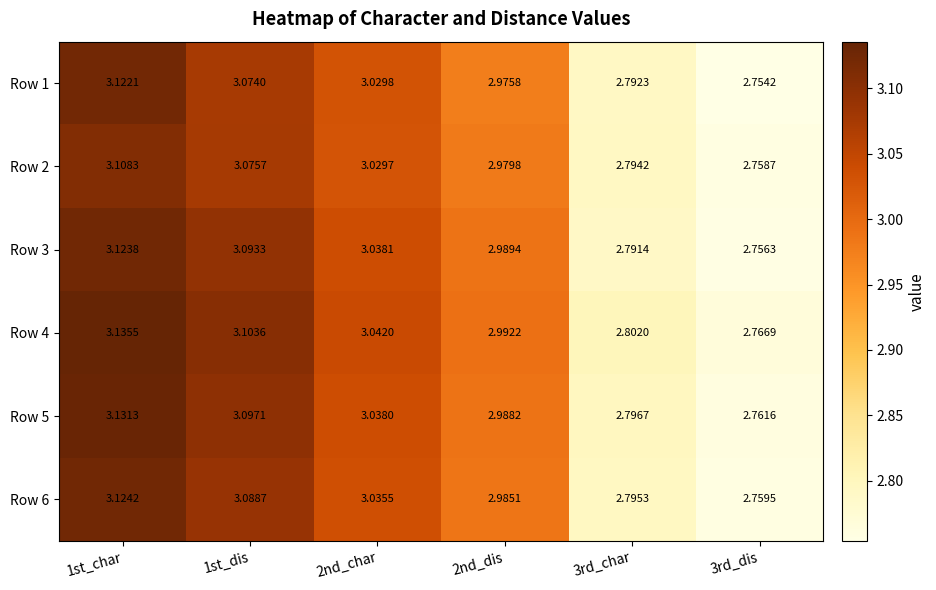

Which series has the largest total across all categories?

Row 4